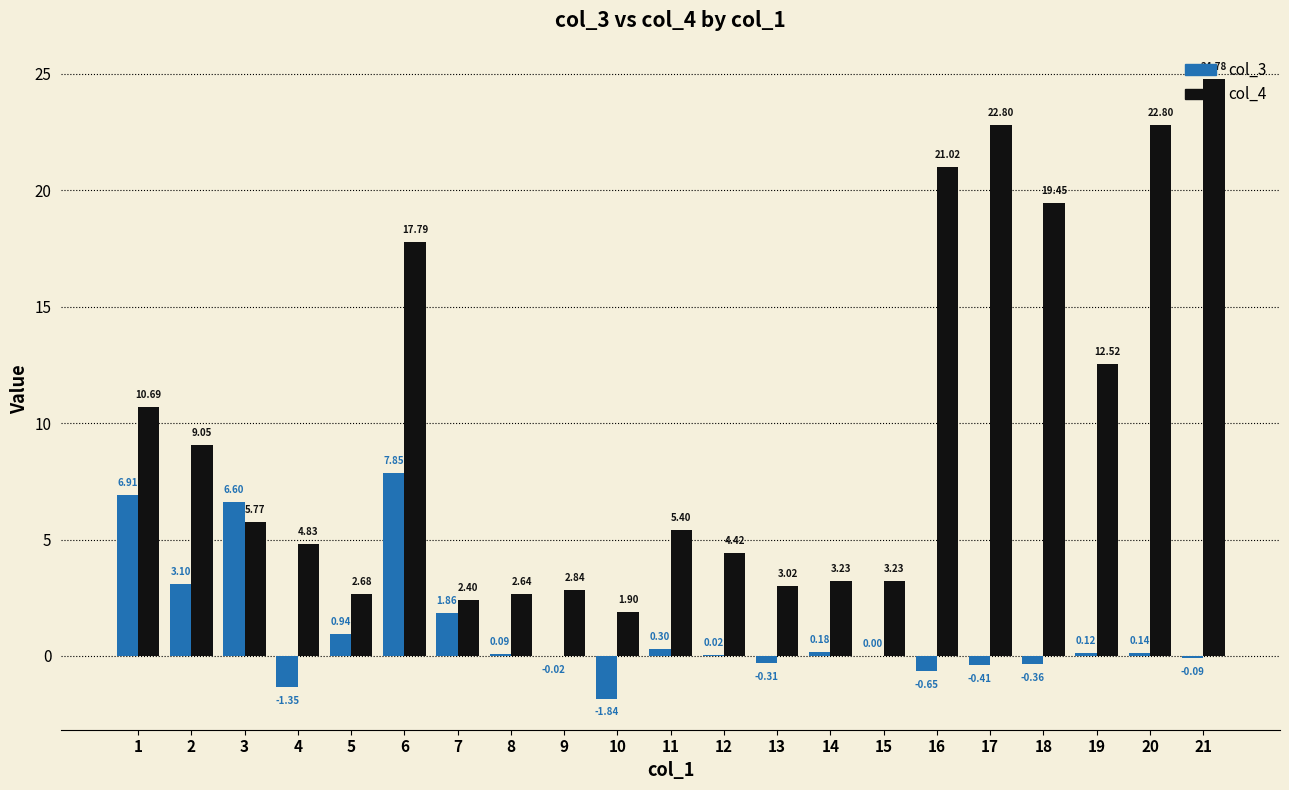

Which series has the largest range (max minus min)?

col_4